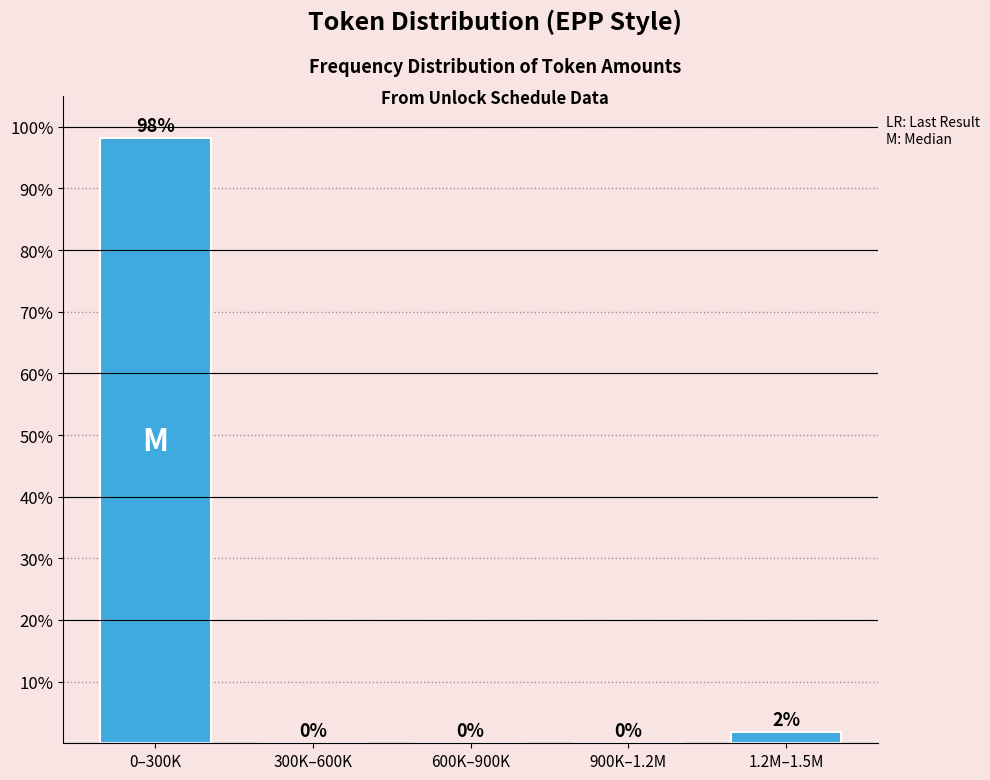

What is the sum of all values?

100.0